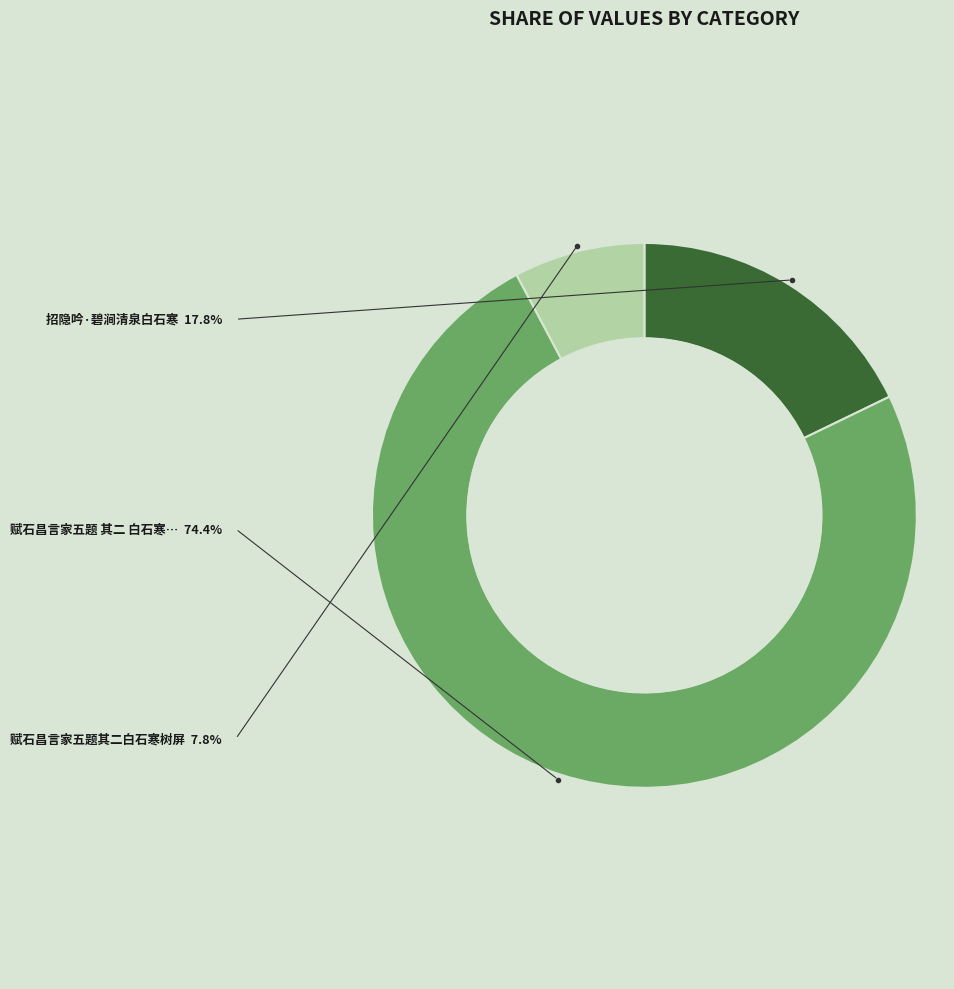

Does any single category account for the majority?

Yes